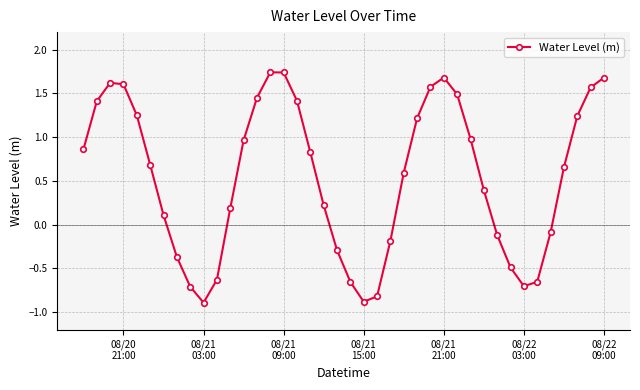

What is the average value?

0.5